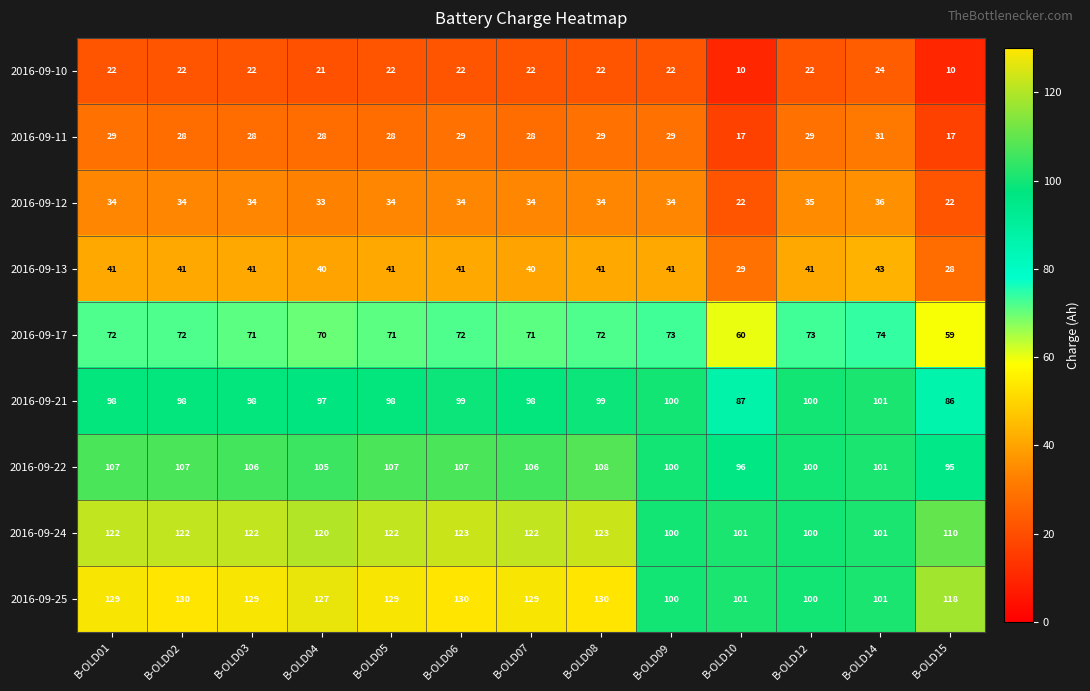

What is the minimum value shown in the chart?

10